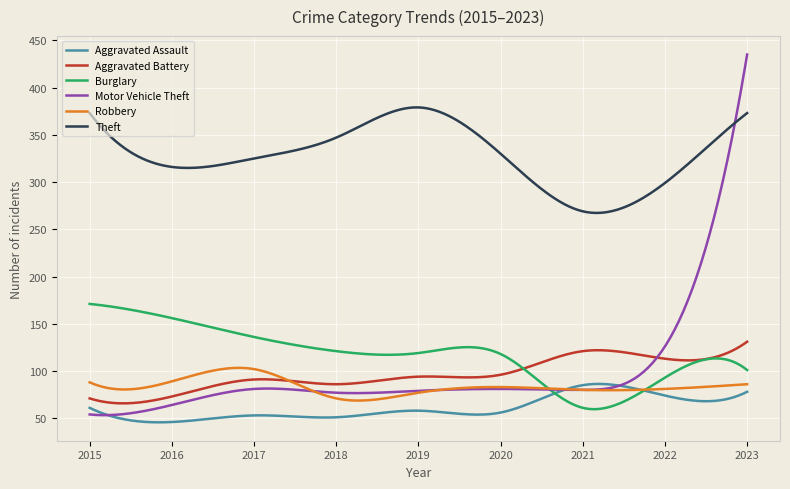

Which series has the largest total across all categories?

Theft